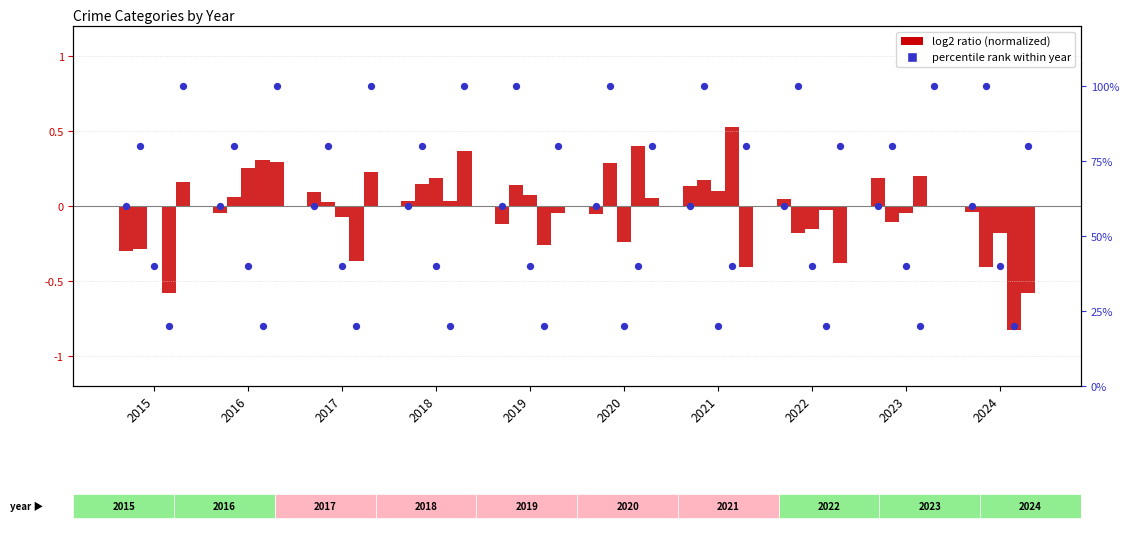

Is the value of Aggravated Assault at 2015 greater than the value of Robbery at 2024?

Yes